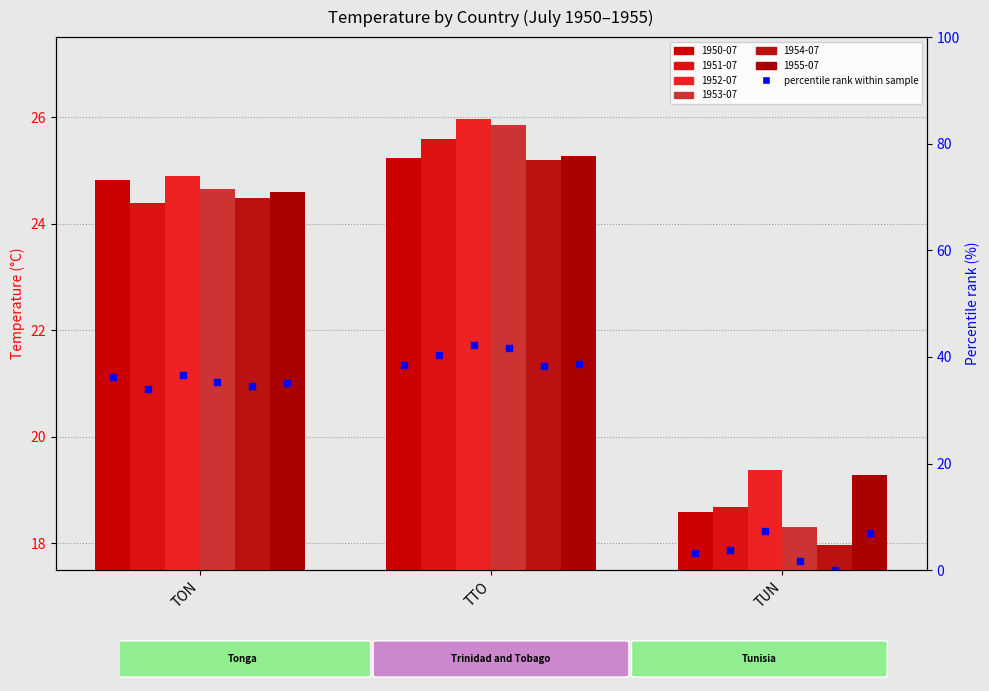

List the labels in order of 1955-07 value, smallest first.

TUN, TON, TTO